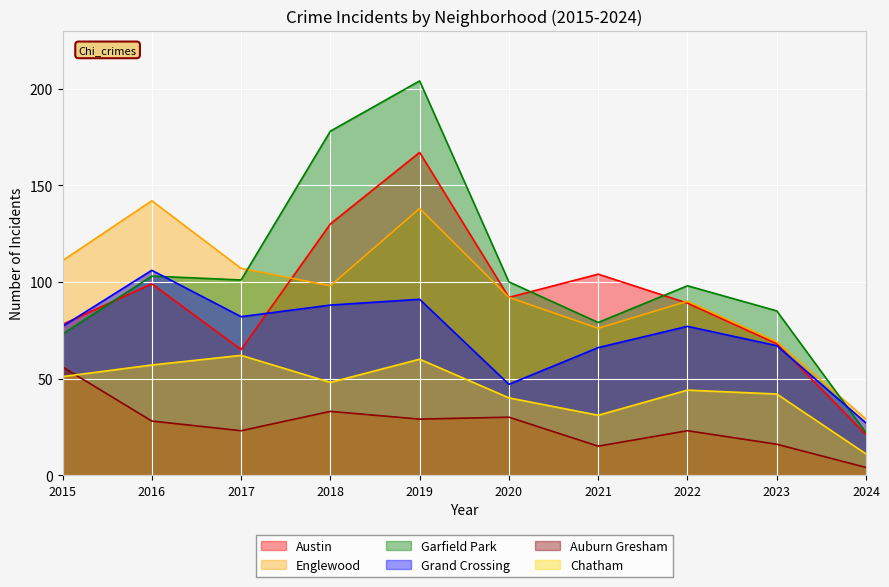

True or false: Grand Crossing and Chatham intersect in this chart.

False